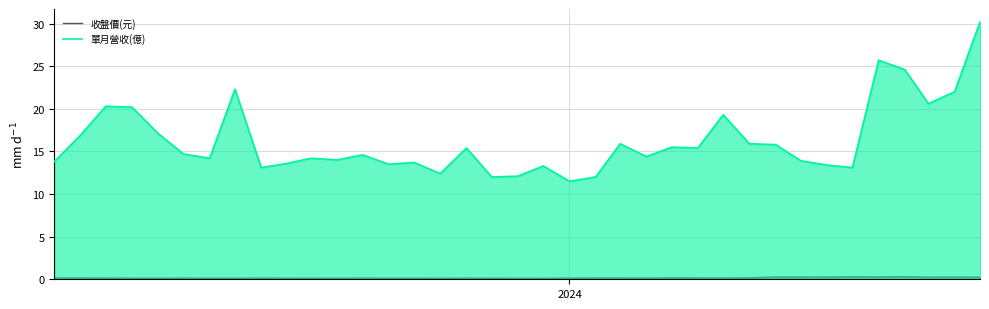

Which series has the largest total across all categories?

單月營收(億)